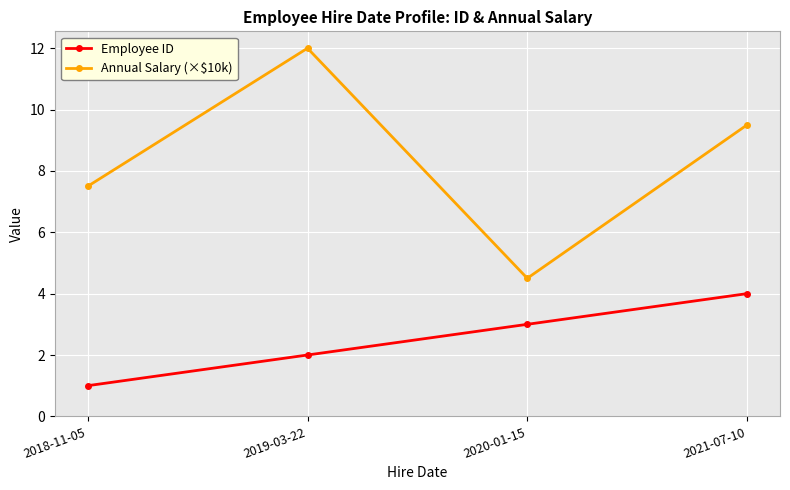

Which series has the largest total across all categories?

Annual Salary (×$10k)